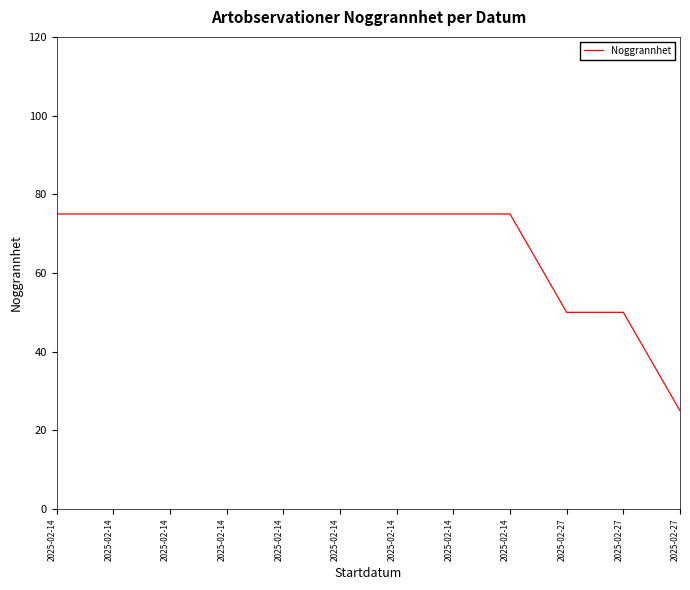

How many lines are shown in the chart?

1